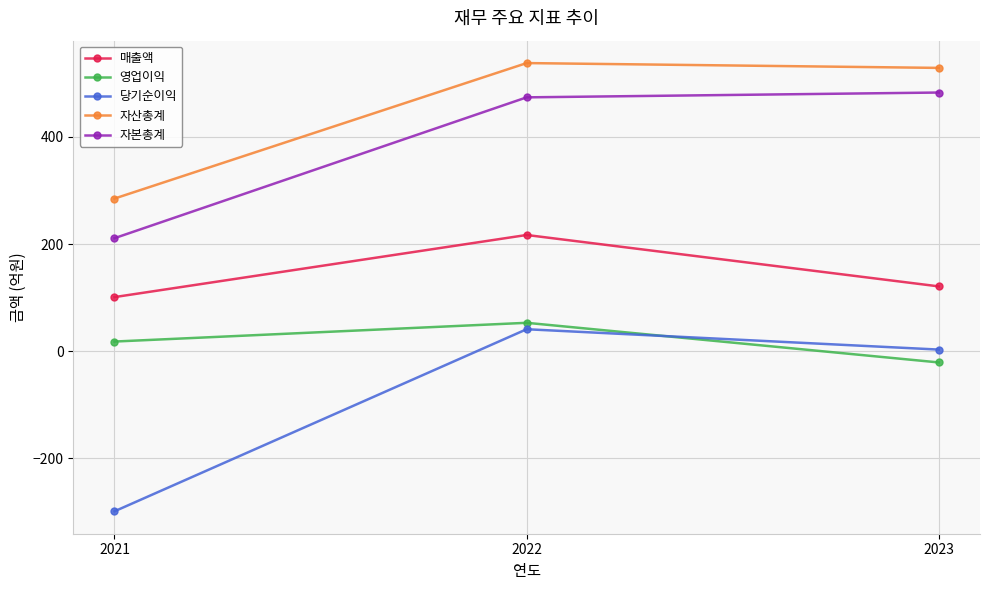

Reading left to right, list all the values displayed in this chart.

매출액: 101	217	121
영업이익: 18	53	-21
당기순이익: -299	41	3
자산총계: 285	538	529
자본총계: 211	474	483